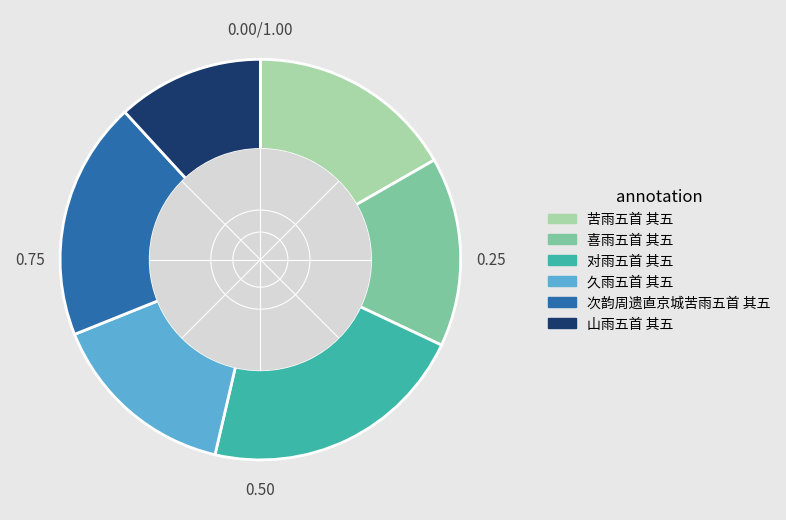

The 对雨五首 其五 slice represents 31% of the pie. True or false?

False